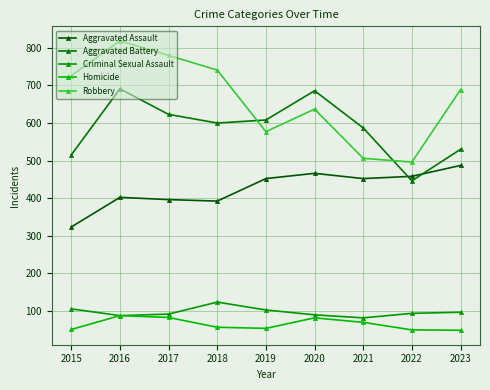

Is it true that Aggravated Battery equals 587 at 2021?

True